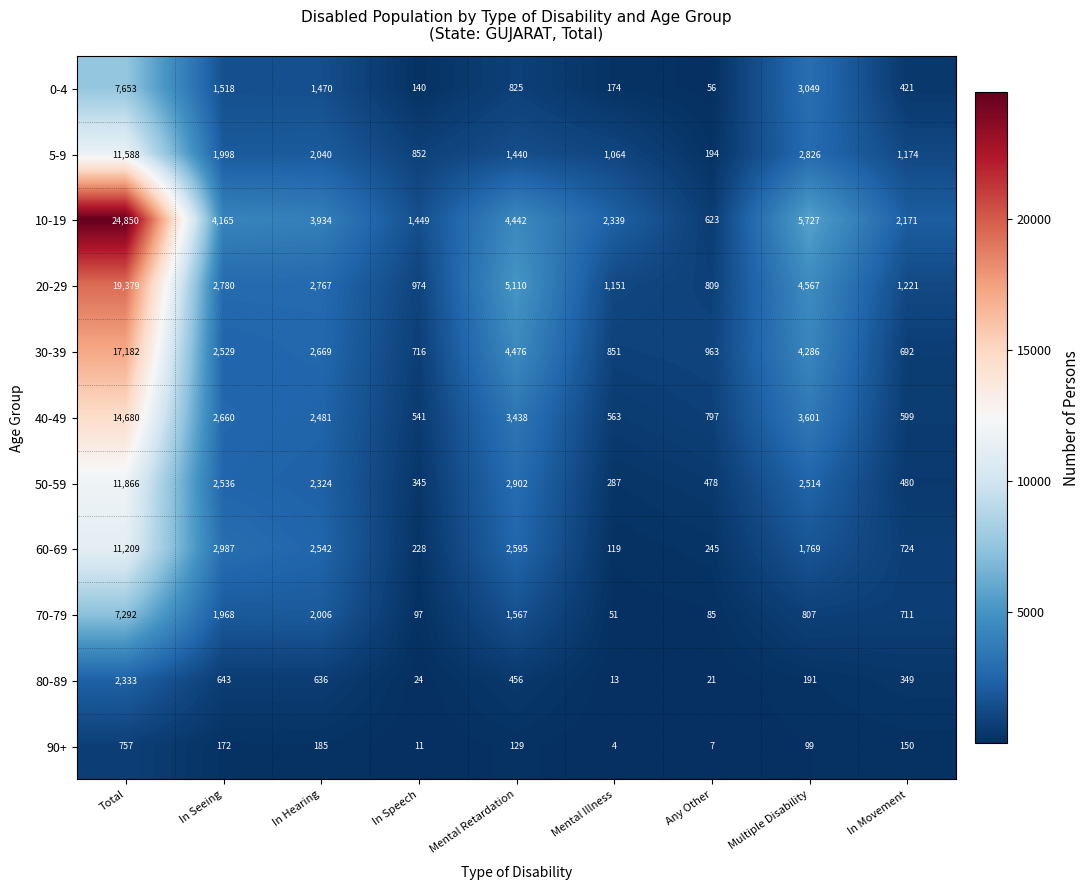

List the labels in order of 60-69 value, largest first.

Total, In Seeing, Mental Retardation, In Hearing, Multiple Disability, In Movement, Any Other, In Speech, Mental Illness